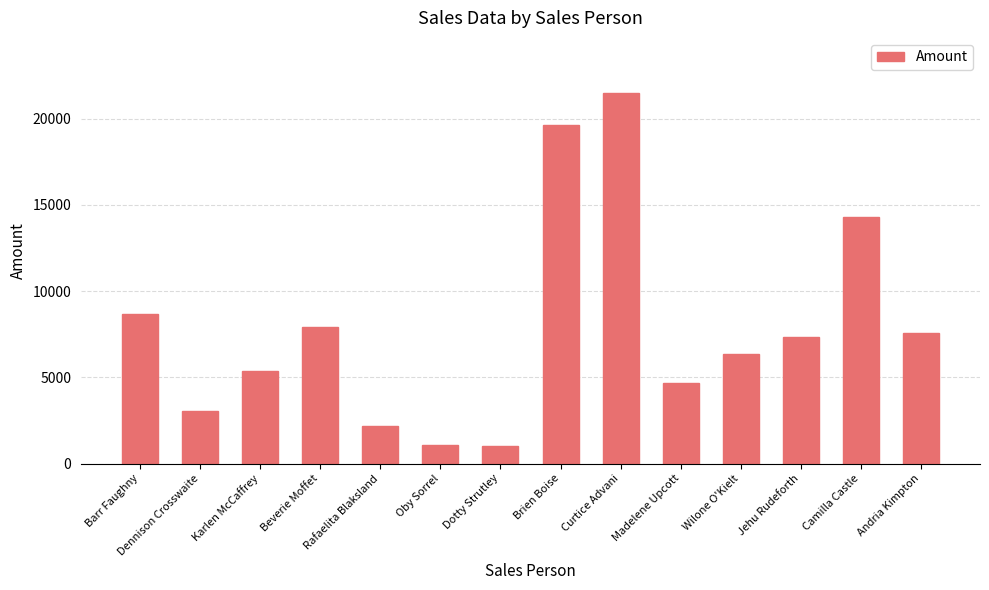

What is the difference between the maximum and minimum values?

20419